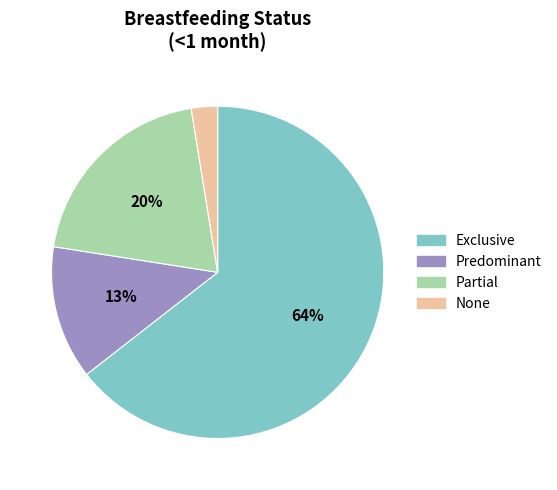

Does any single category account for the majority?

Yes